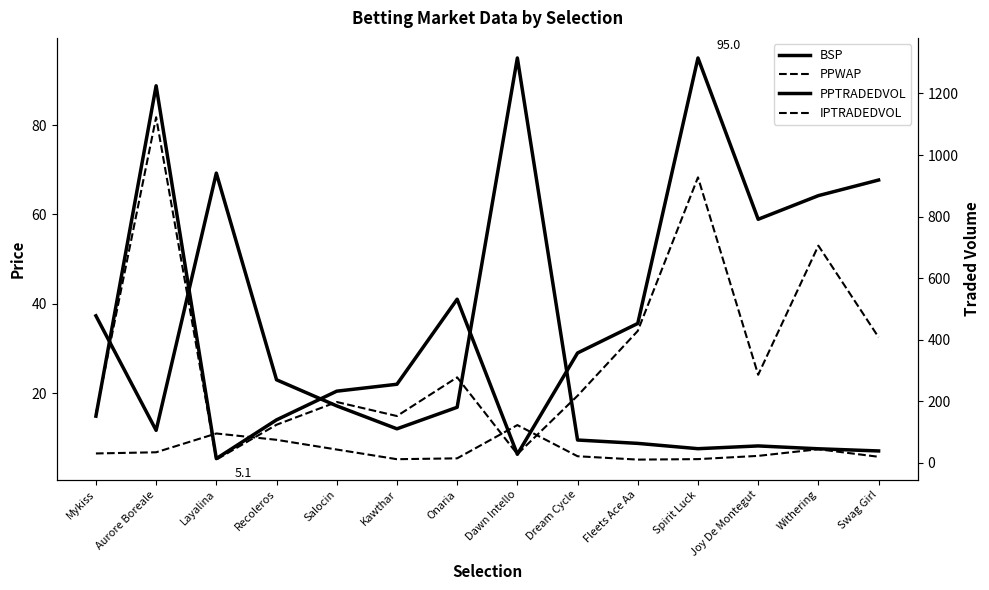

At which category is the sum across all series the highest?

Dawn Intello